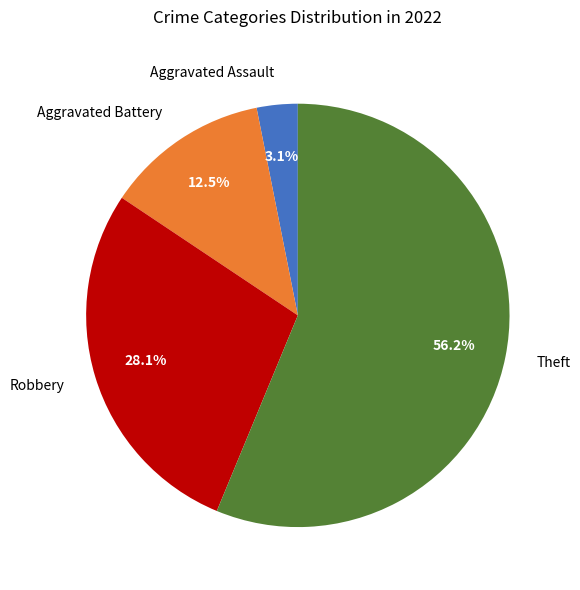

Rank the categories by value from lowest to highest.

Aggravated Assault, Aggravated Battery, Robbery, Theft